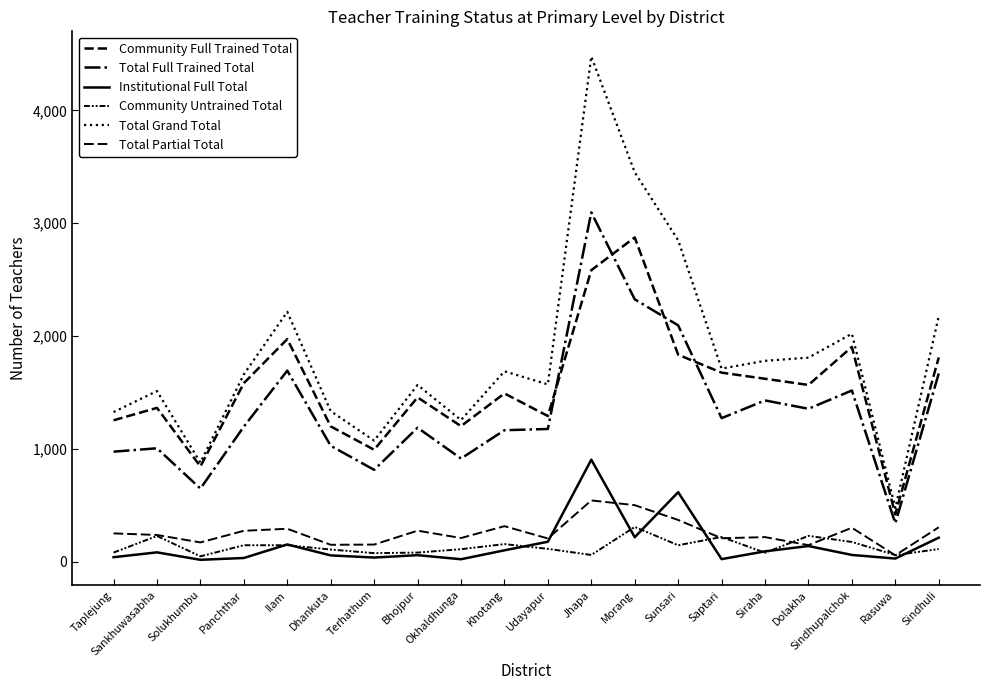

Reading left to right, what are all the values shown in this chart?

Community Full Trained Total: 1254	1364	845	1583	1973	1200	993	1457	1202	1492	1292	2584	2874	1835	1676	1622	1567	1904	420	1811
Total Full Trained Total: 976	1006	649	1198	1694	1028	815	1188	915	1166	1177	3096	2326	2095	1273	1430	1356	1518	342	1669
Institutional Full Total: 41	84	18	34	154	57	38	59	23	102	178	905	218	617	24	93	140	61	29	214
Community Untrained Total: 82	229	49	147	147	109	77	82	112	157	115	61	309	147	220	81	230	176	60	113
Total Grand Total: 1327	1513	879	1661	2215	1335	1074	1567	1256	1688	1572	4477	3451	2849	1712	1781	1809	2021	477	2176
Total Partial Total: 252	238	172	275	293	151	153	276	211	316	207	544	502	371	209	219	148	302	58	306